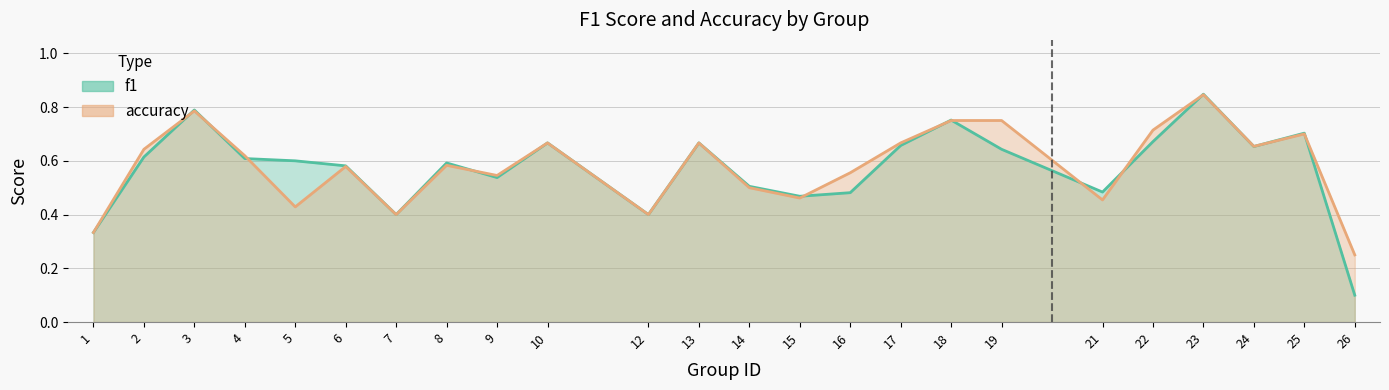

Reading right to left, list all the values displayed in this chart.

f1: 26=0.1	25=0.7	24=0.7	23=0.8	22=0.7	21=0.5	19=0.6	18=0.8	17=0.7	16=0.5	15=0.5	14=0.5	13=0.7	12=0.4	10=0.7	9=0.5	8=0.6	7=0.4	6=0.6	5=0.6	4=0.6	3=0.8	2=0.6	1=0.3
accuracy: 26=0.2	25=0.7	24=0.7	23=0.8	22=0.7	21=0.5	19=0.8	18=0.8	17=0.7	16=0.6	15=0.5	14=0.5	13=0.7	12=0.4	10=0.7	9=0.5	8=0.6	7=0.4	6=0.6	5=0.4	4=0.6	3=0.8	2=0.6	1=0.3